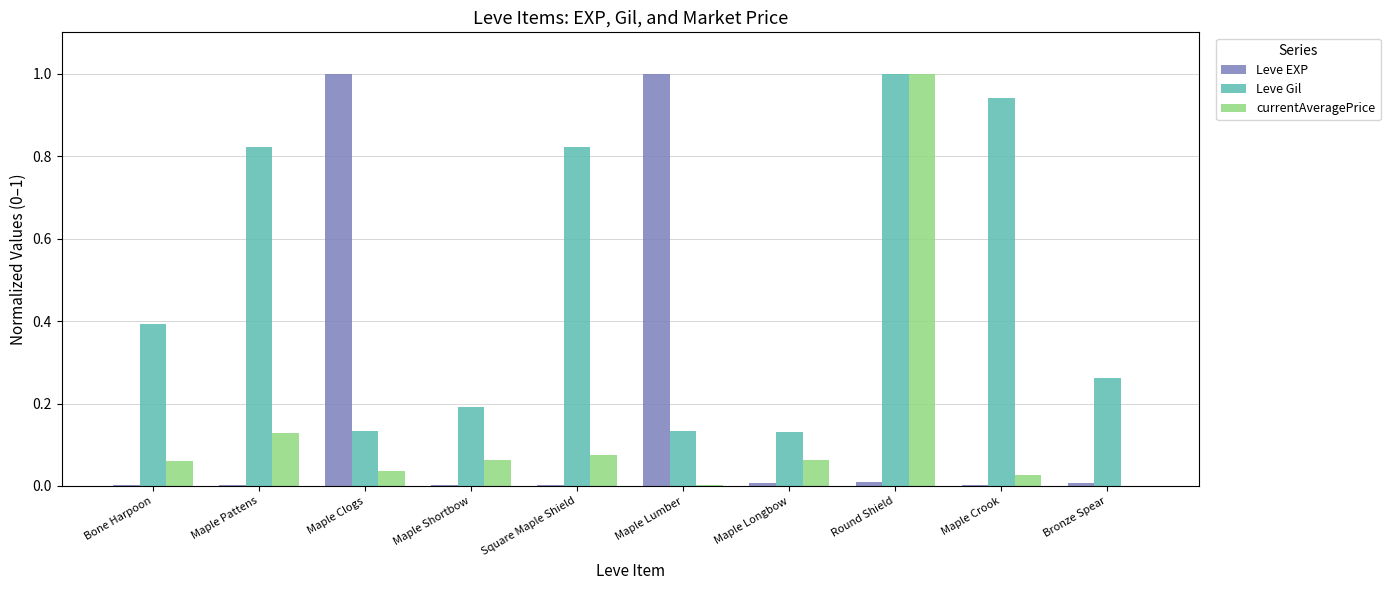

Which series changed the most between Round Shield and Maple Crook?

currentAveragePrice